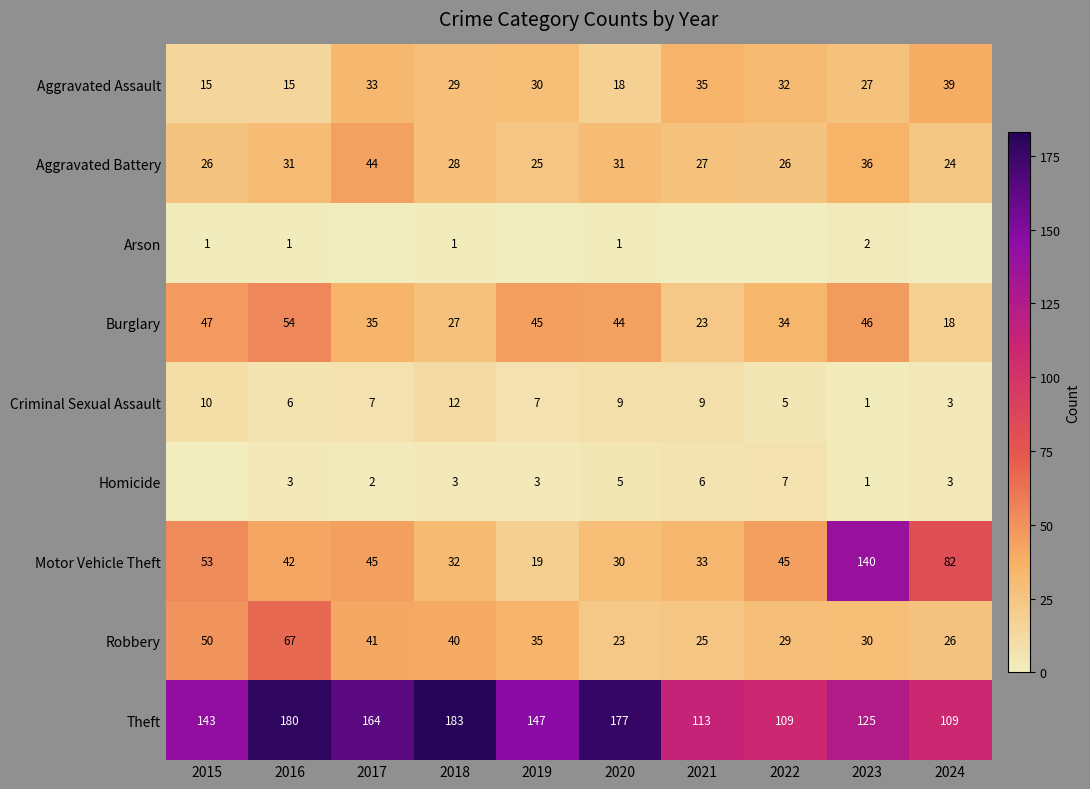

What is the sum of the Theft values at 2020 and 2024?

286